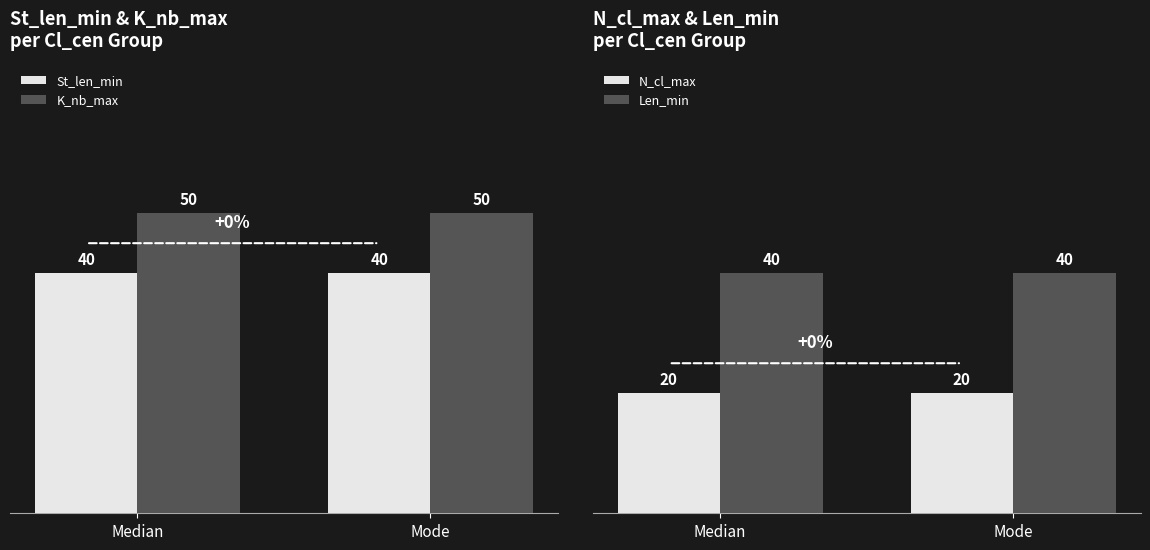

How many groups of bars are there?

2